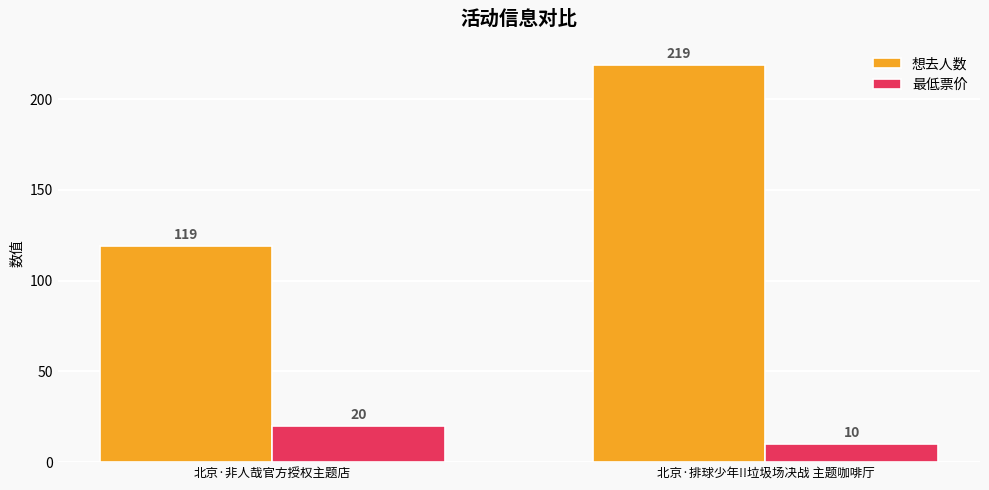

What value does the 最低票价 series have at 北京·排球少年!!垃圾场决战 主题咖啡厅, to the nearest 10?

10